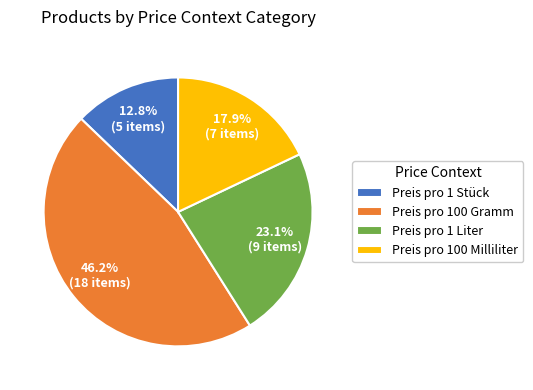

To the nearest percent, what percentage of the pie is Preis pro 100 Milliliter?

18%